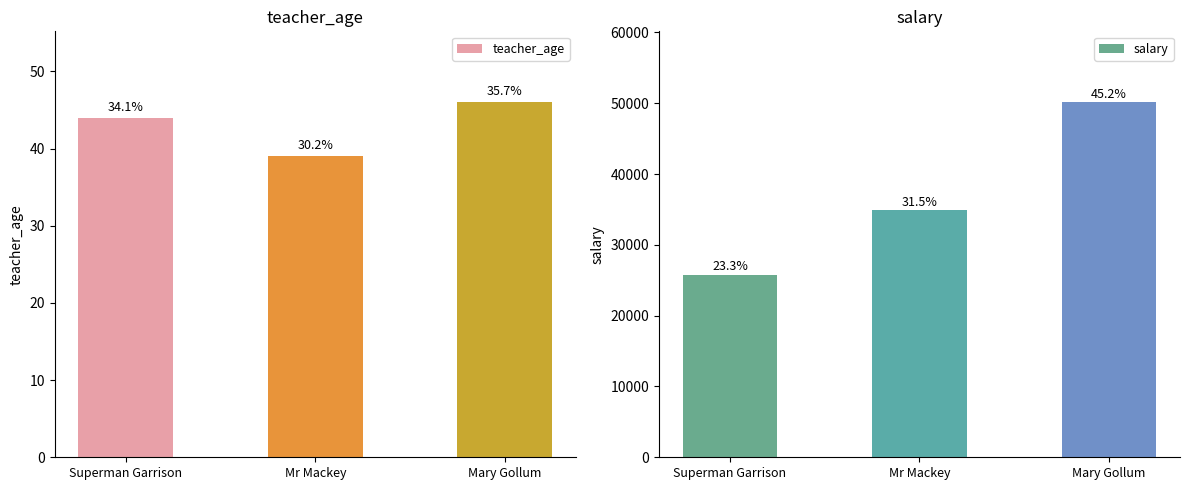

How many bars are there in total?

6